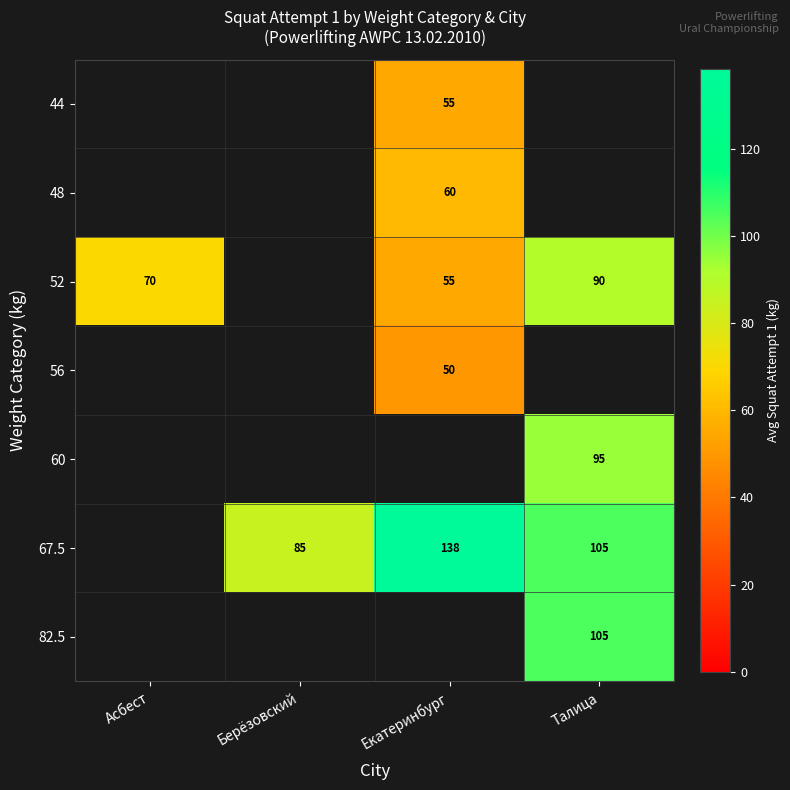

True or false: 44 has a value of 94.8 at Екатеринбург.

False